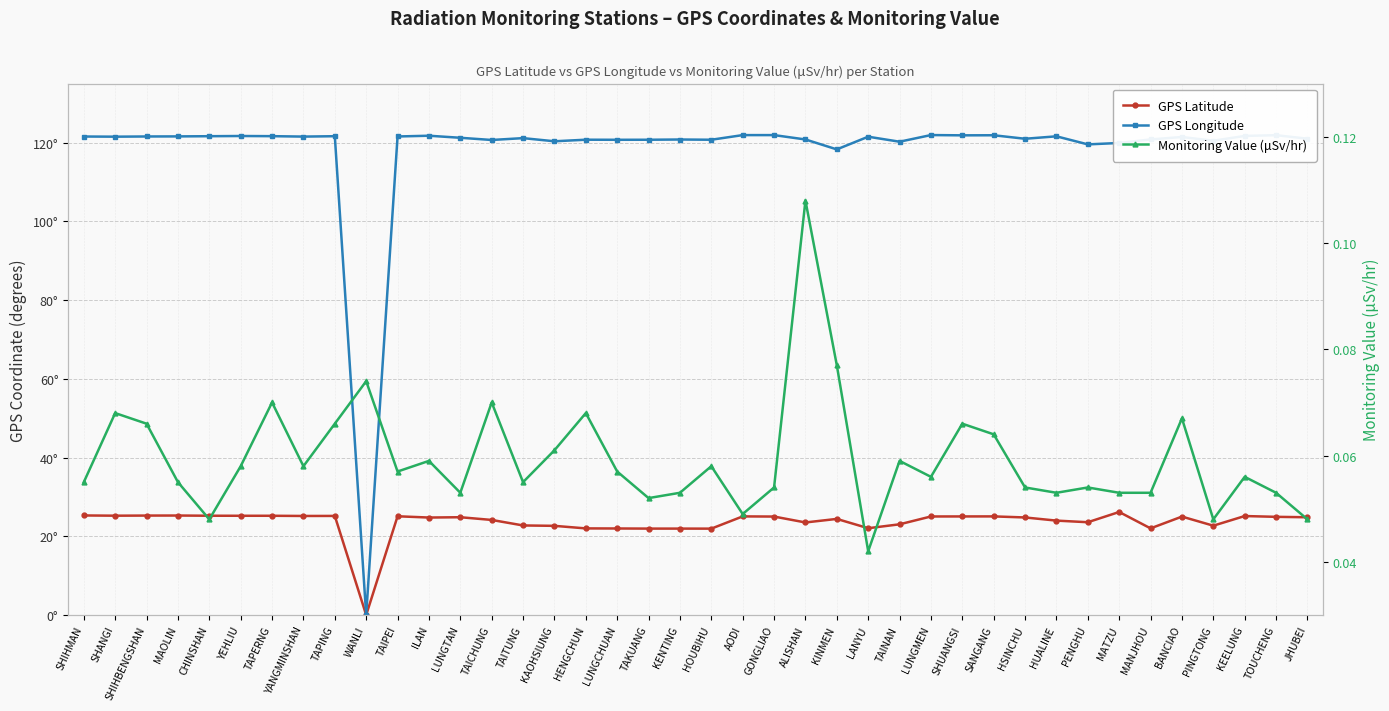

Which series changed the most between TAPING and TAINAN?

GPS Latitude